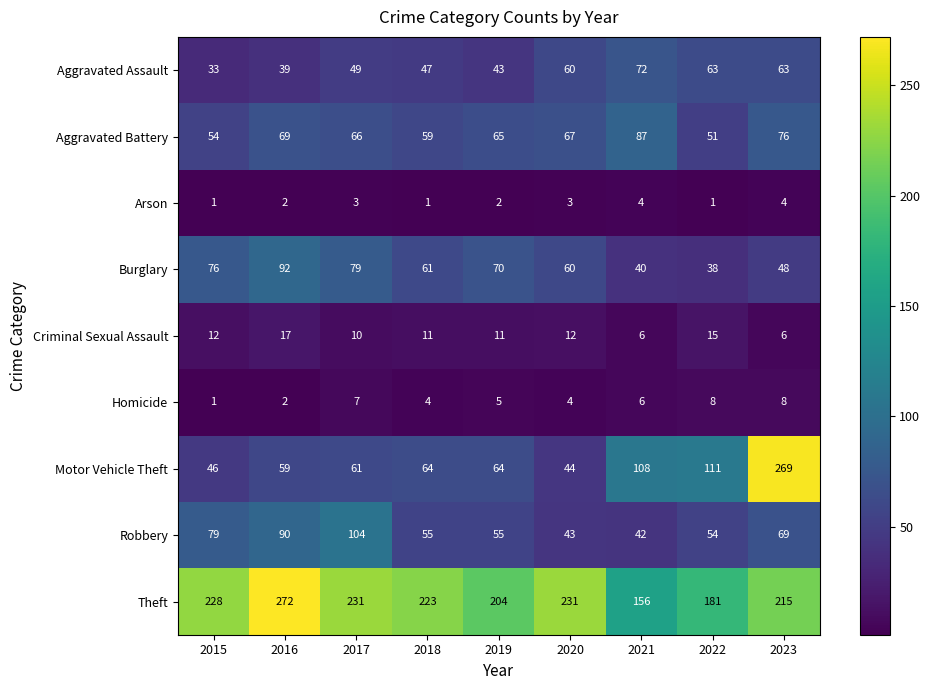

Count the Homicide values in the range 4 to 7.

5